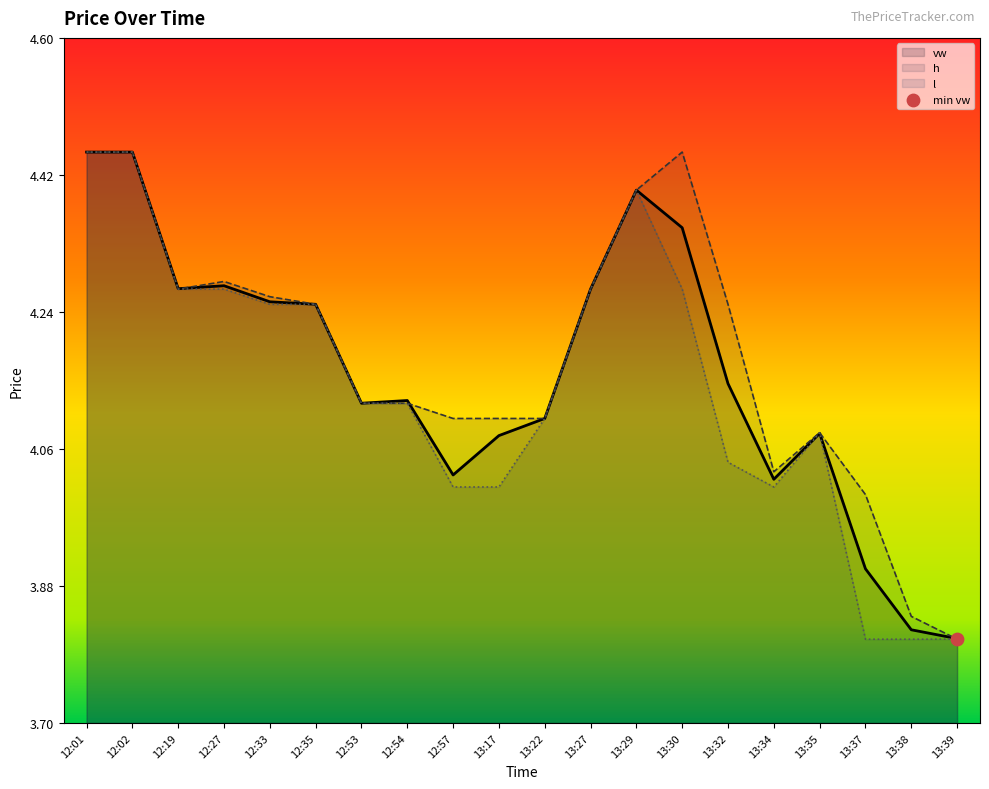

Is the value of vw at 12:27 greater than the value of h at 13:32?

Yes